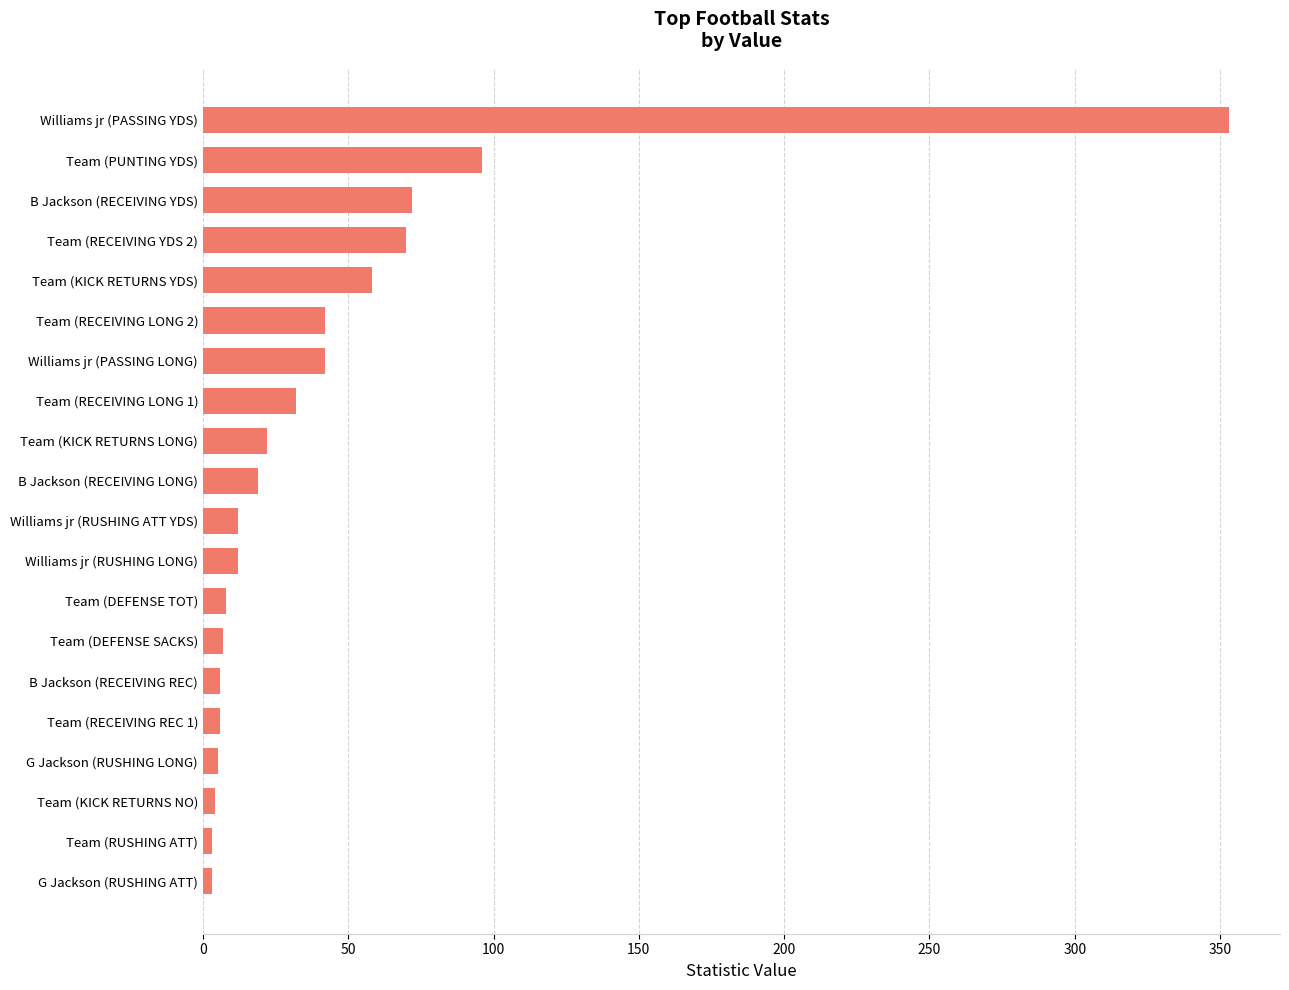

What is the minimum value shown in the chart?

3